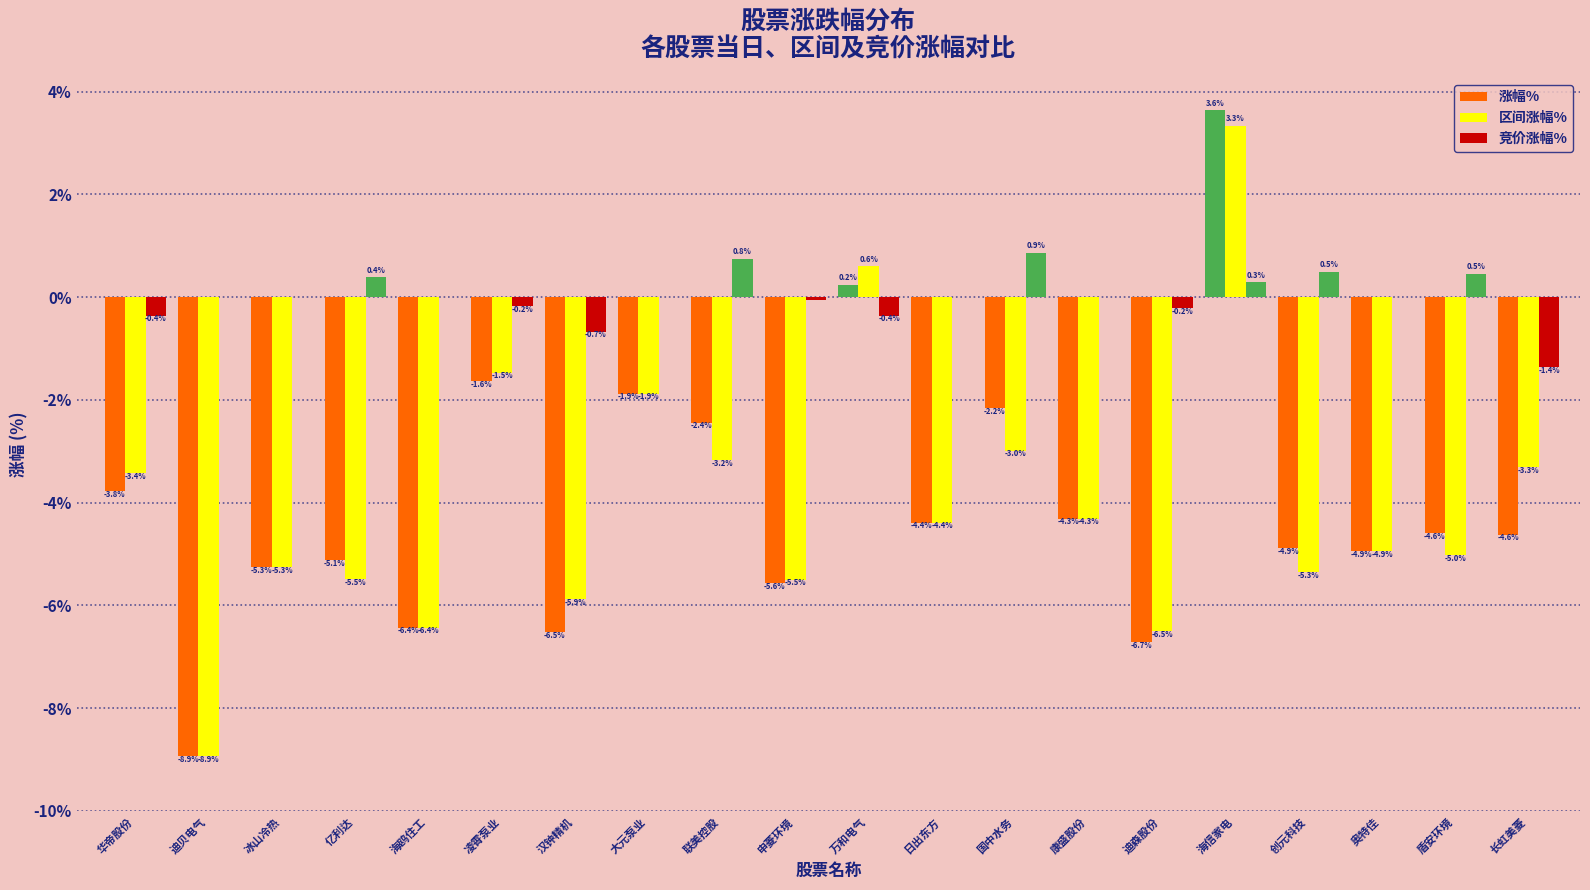

How many categories are shown in the chart?

20